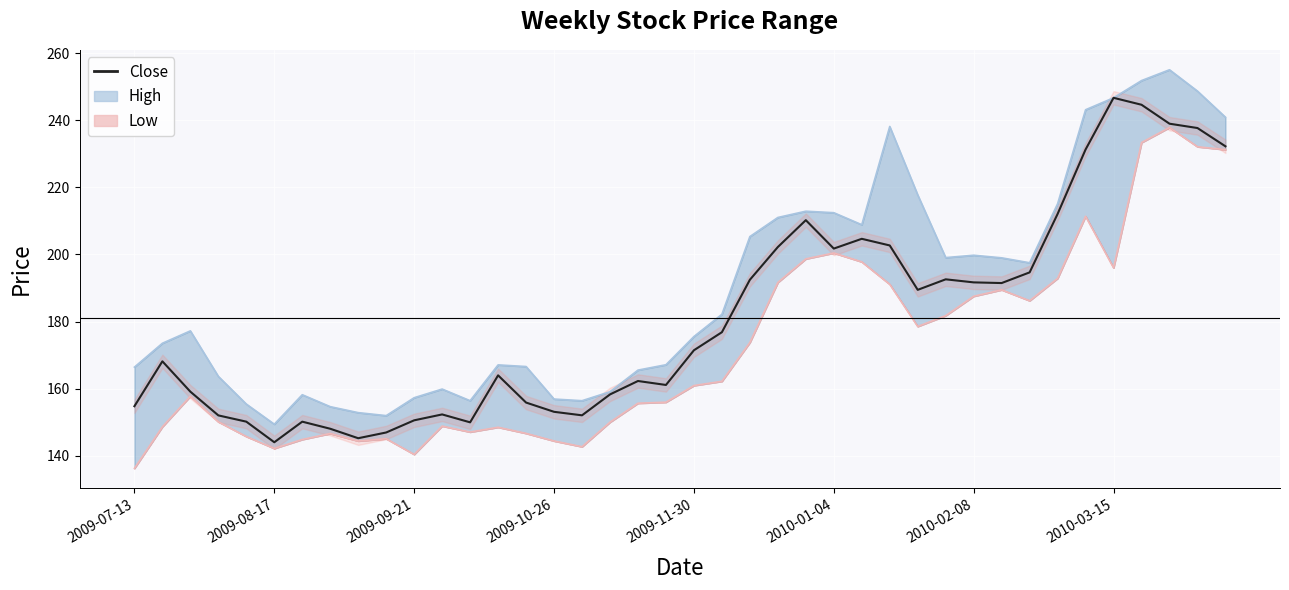

How many interior local valleys (lower than both neighbors) does the data have?

8